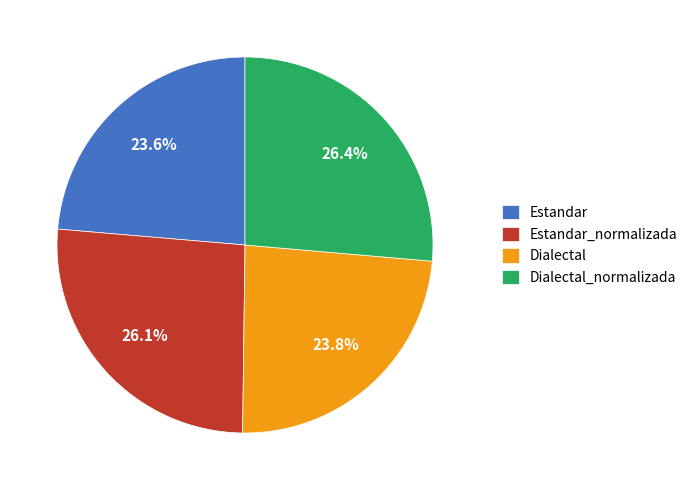

Is the sum of Dialectal_normalizada and Estandar greater than half?

Yes